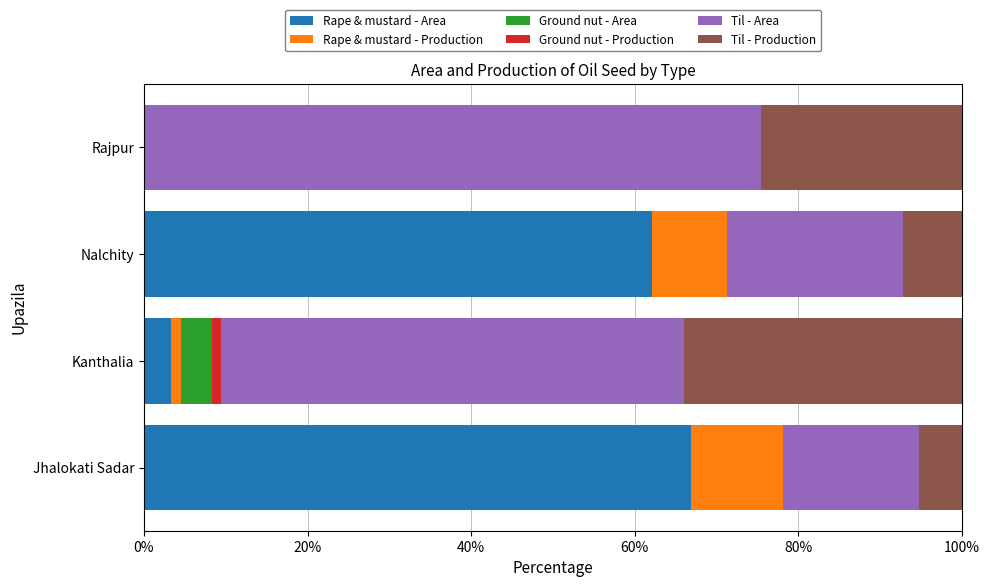

What is the total value across all series at Rajpur?

100.0